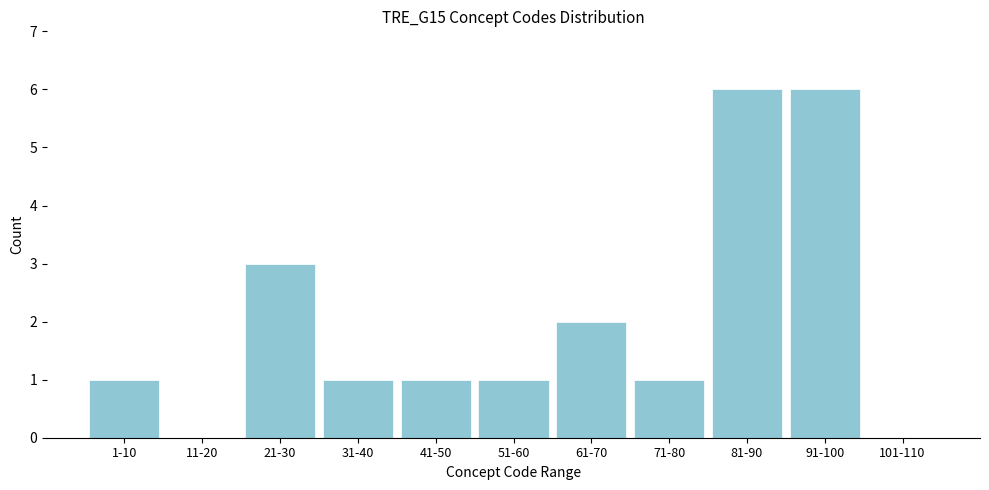

Reading left to right, extract all data points from this chart.

1-10=1	11-20=0	21-30=3	31-40=1	41-50=1	51-60=1	61-70=2	71-80=1	81-90=6	91-100=6	101-110=0